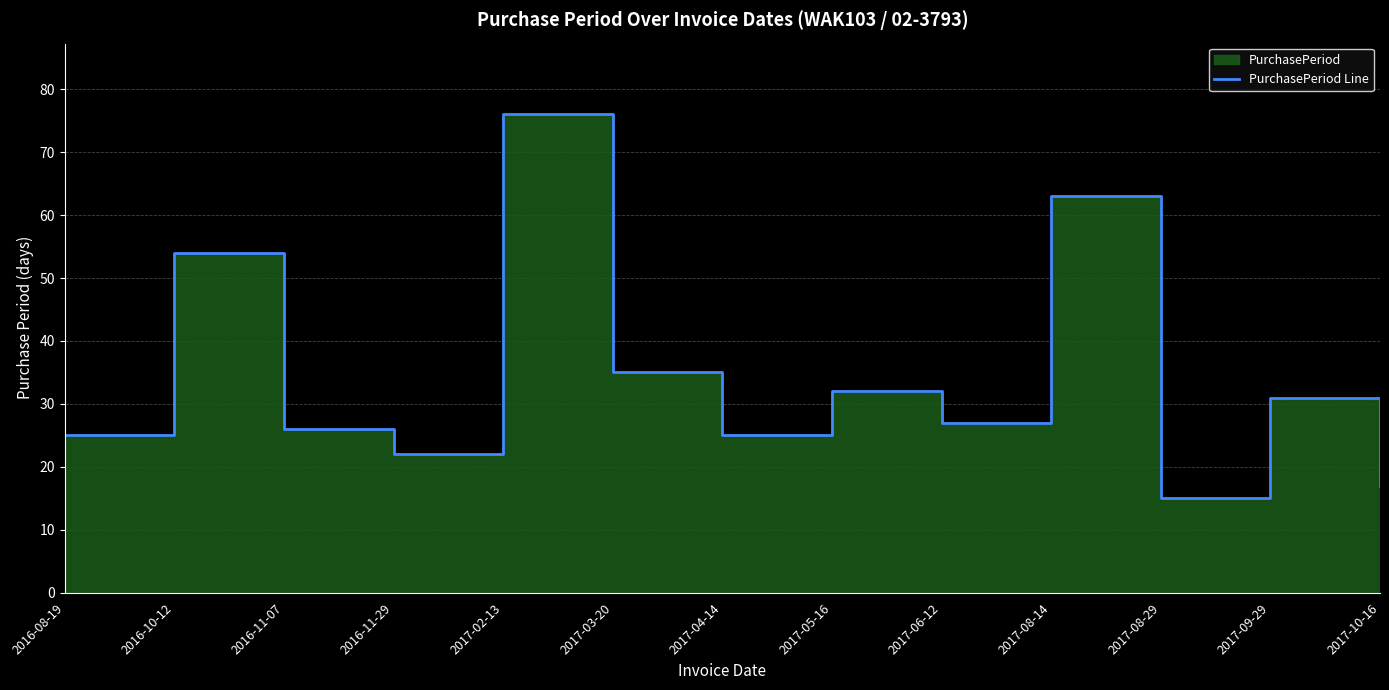

Reading left to right, extract all data points from this chart.

25	54	26	22	76	35	25	32	27	63	15	31	17